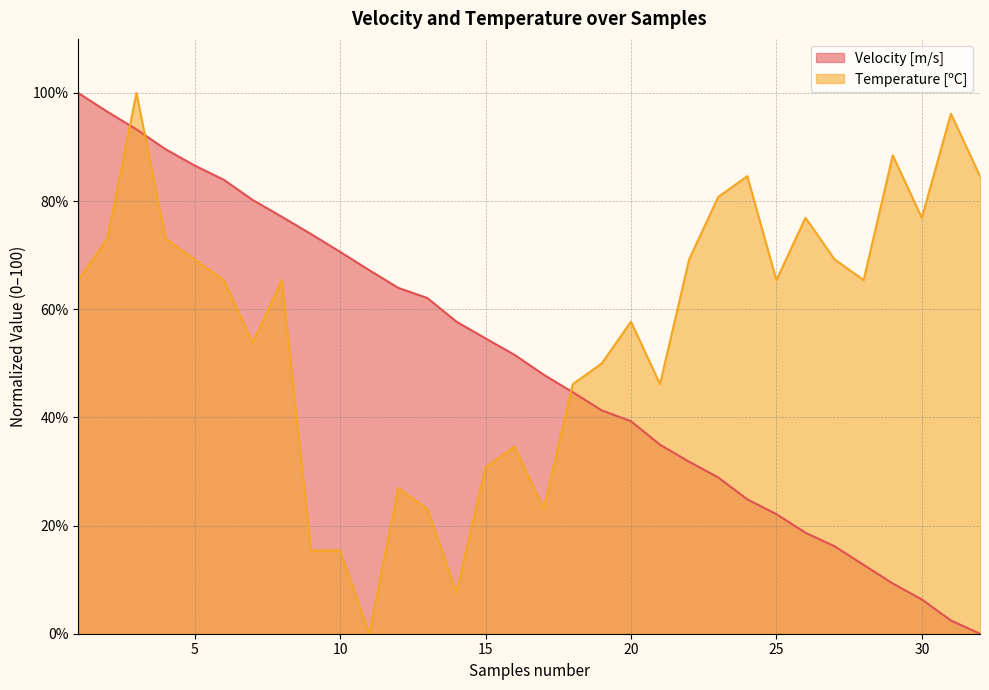

At how many categories does at least one series exceed 33?

32